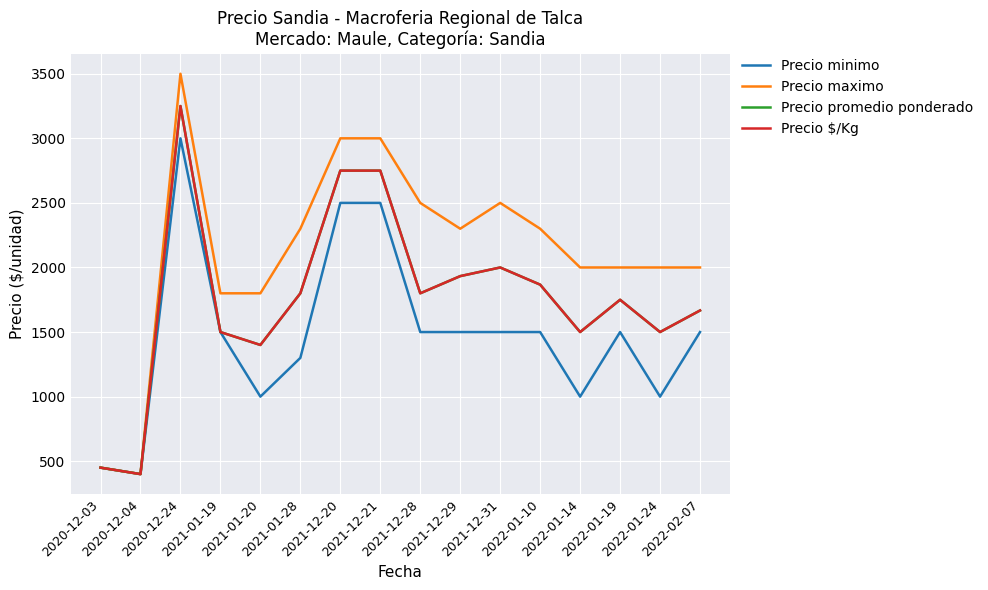

Reading left to right, extract all data points from this chart.

Precio minimo: 450	400	3000	1500	1000	1300	2500	2500	1500	1500	1500	1500	1000	1500	1000	1500
Precio maximo: 450	400	3500	1800	1800	2300	3000	3000	2500	2300	2500	2300	2000	2000	2000	2000
Precio promedio ponderado: 450	400	3250	1500	1400	1800	2750	2750	1800	1933	2000	1867	1500	1750	1500	1667
Precio $/Kg: 450	400	3250	1500	1400	1800	2750	2750	1800	1933	2000	1867	1500	1750	1500	1667